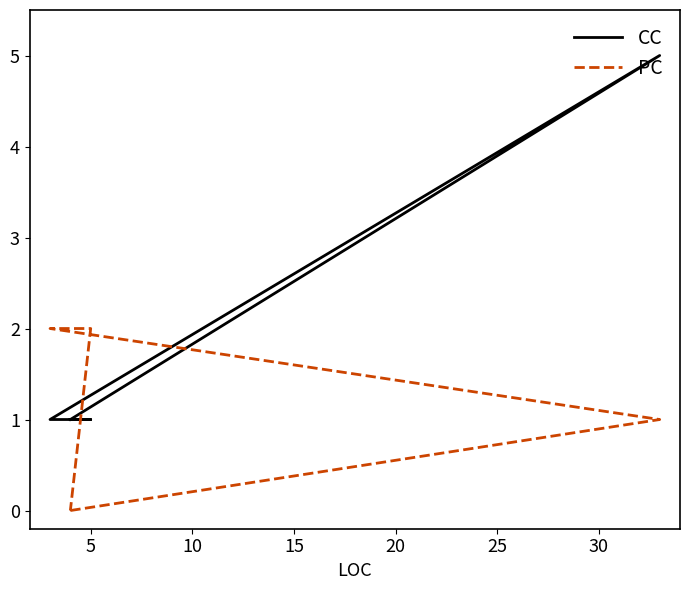

In CC, how many points are higher than both neighbors (excluding endpoints)?

1